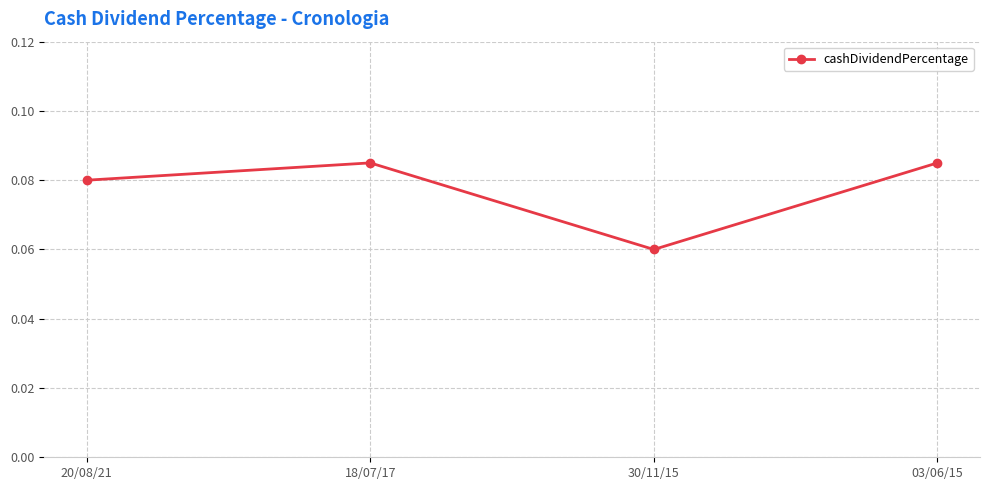

How many points are higher than both their immediate neighbors (excluding endpoints)?

1